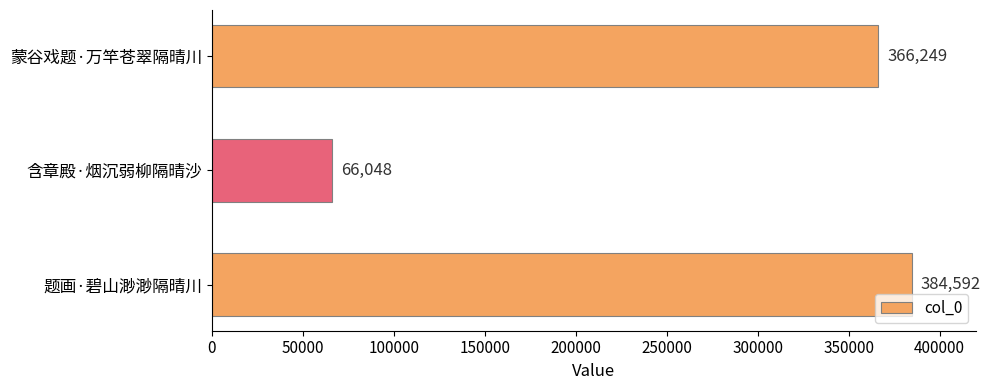

Rank the categories by value from lowest to highest.

含章殿·烟沉弱柳隔晴沙, 蒙谷戏题·万竿苍翠隔晴川, 题画·碧山渺渺隔晴川